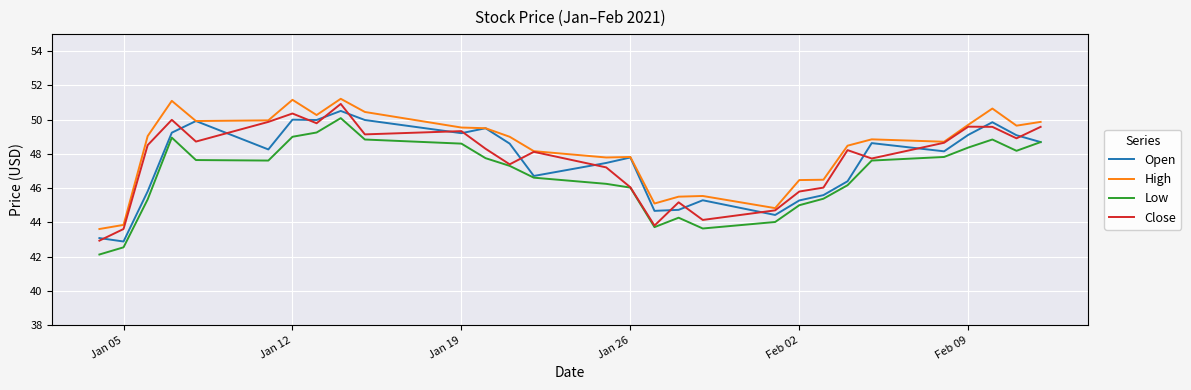

What is the smallest value displayed?

42.1